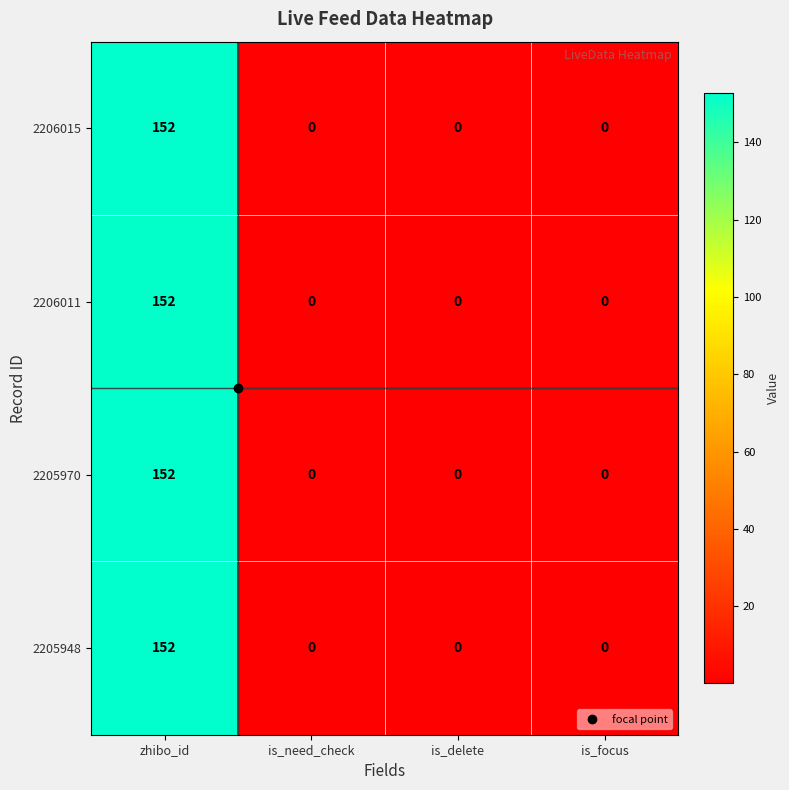

What is the sum of all 2206011 values?

152